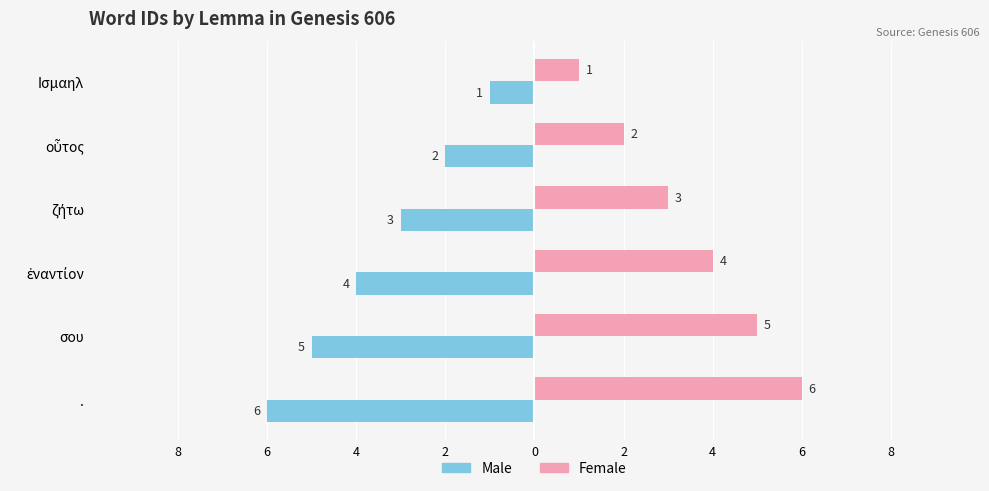

What are all the series names shown in the legend?

Male, Female